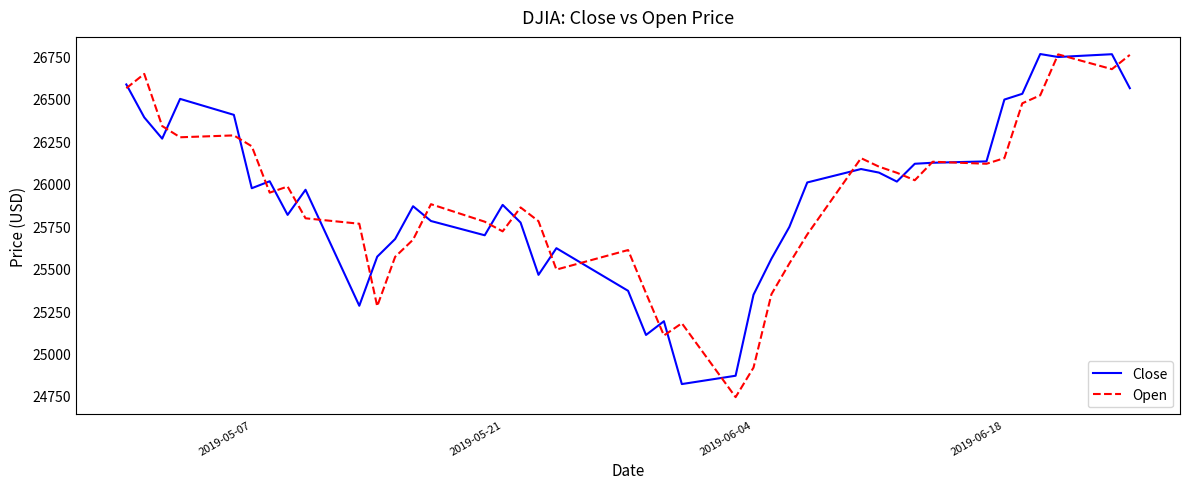

Which series has the largest range (max minus min)?

Open